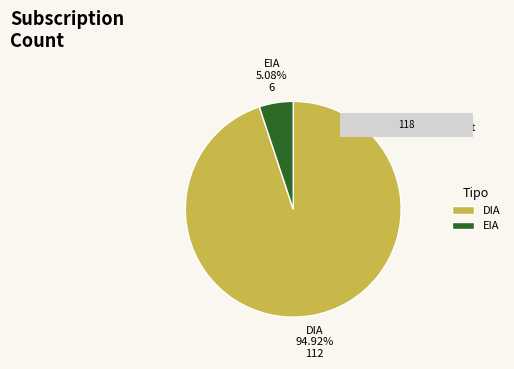

Which has a higher value, EIA or DIA?

DIA